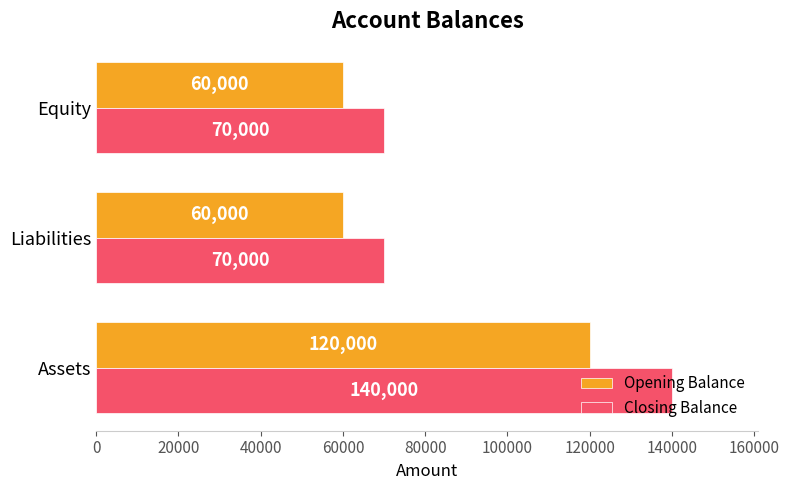

What is the difference between the Closing Balance values at Assets and Equity?

70000